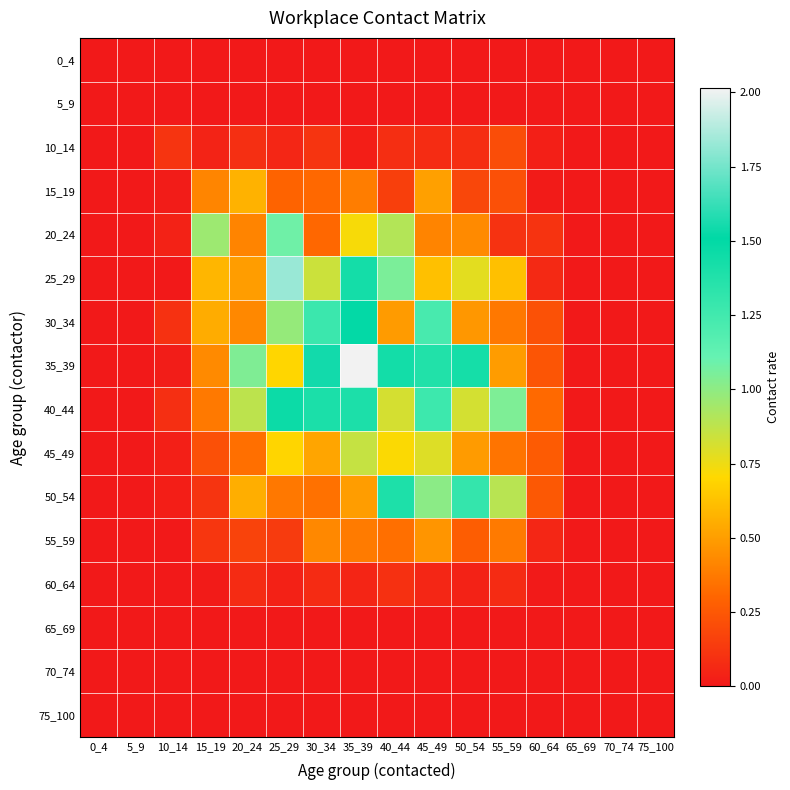

What is the total value across all series at 35_39?

9.3